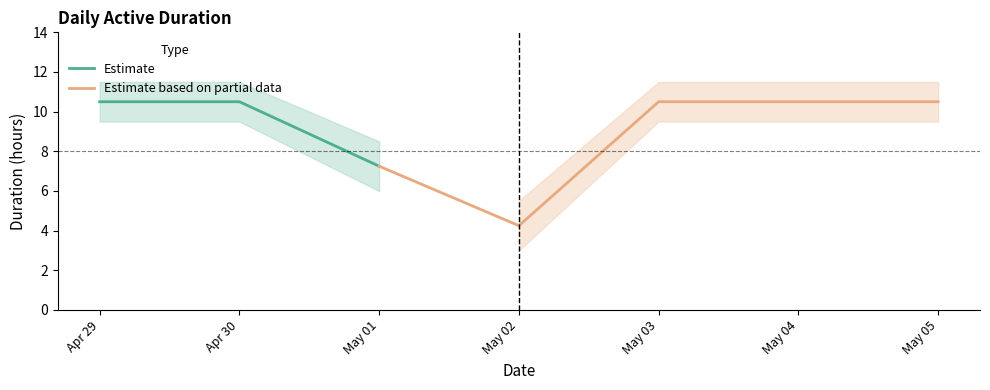

Reading left to right, list all the values displayed in this chart.

Total Duration (hours): 10.5	10.5	7.2	4.2	10.5	10.5	10.5
Upper Bound: 11.5	11.5	8.5	5.5	11.5	11.5	11.5
Lower Bound: 9.5	9.5	6.0	3.0	9.5	9.5	9.5